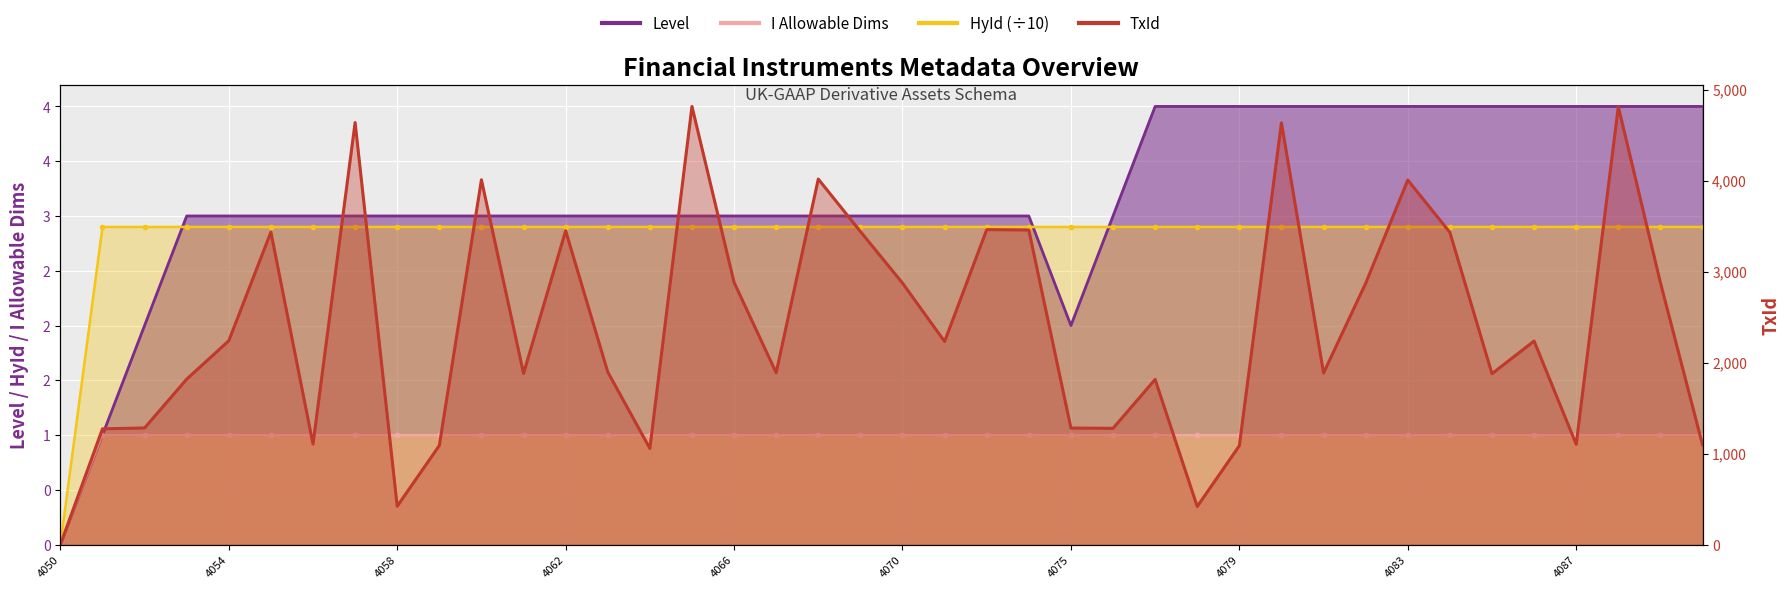

How many series are shown in this chart?

4